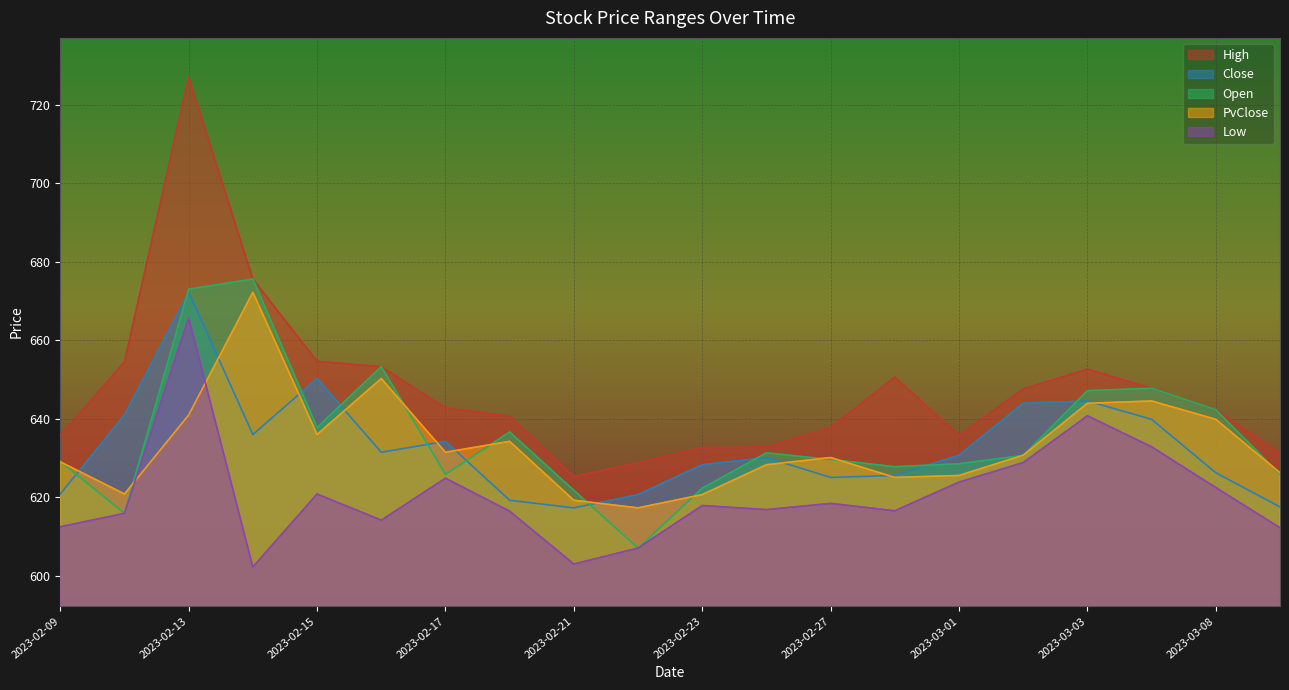

Which label corresponds to the smallest value in the chart?

2023-02-14